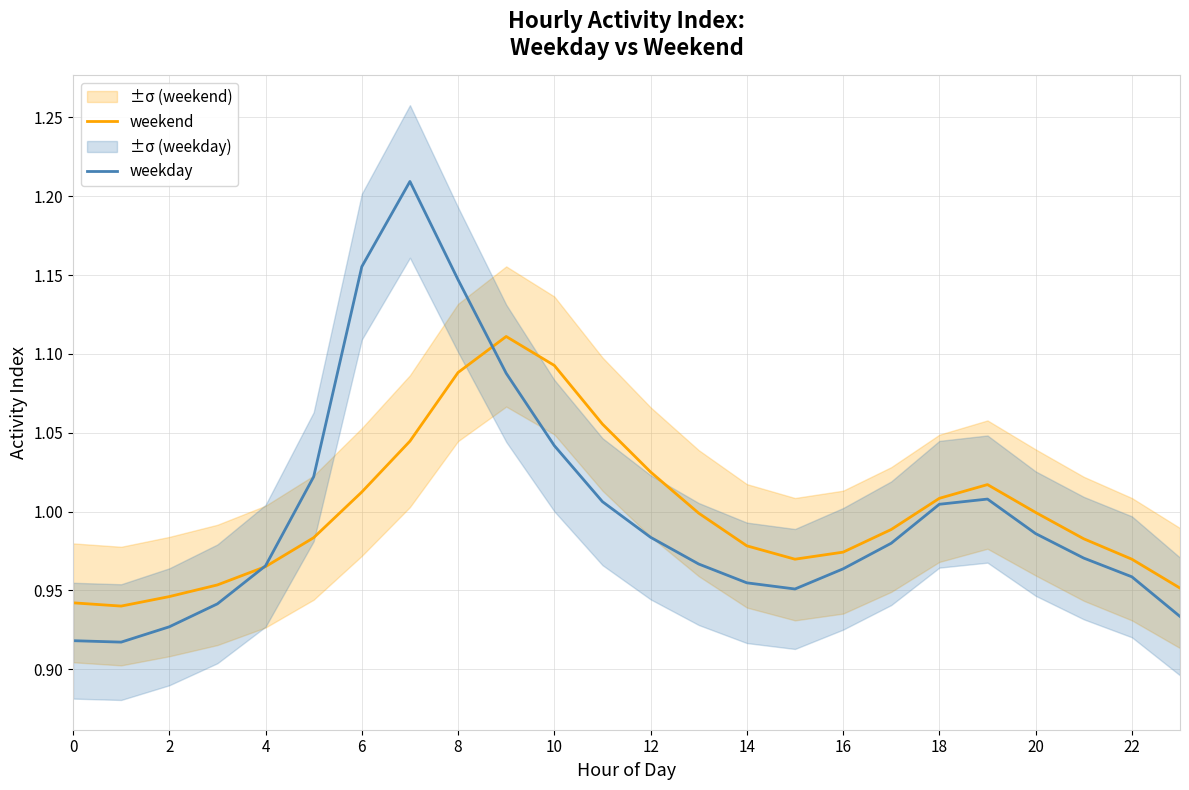

Is the value of weekend at 18 greater than the value of weekday at 2?

Yes